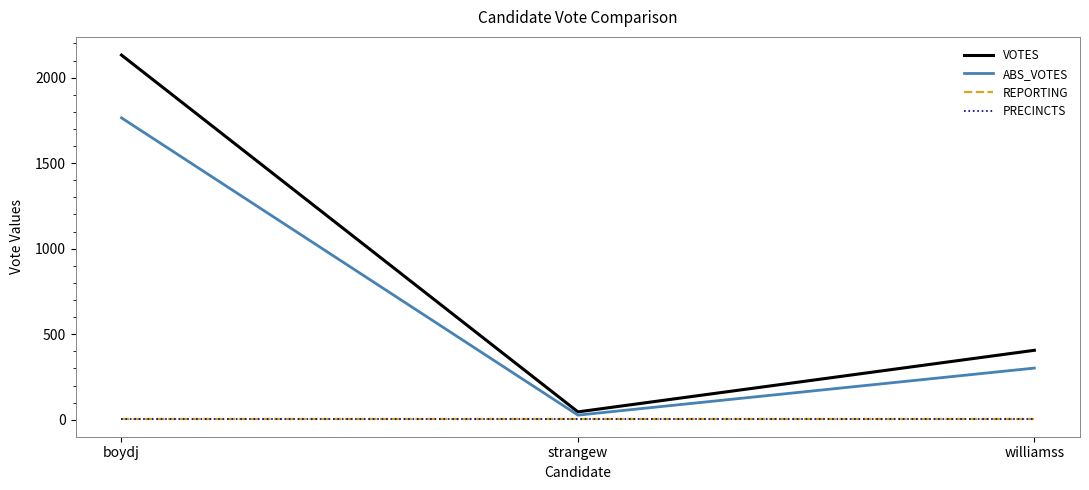

The value of REPORTING at boydj is 7. True or false?

True